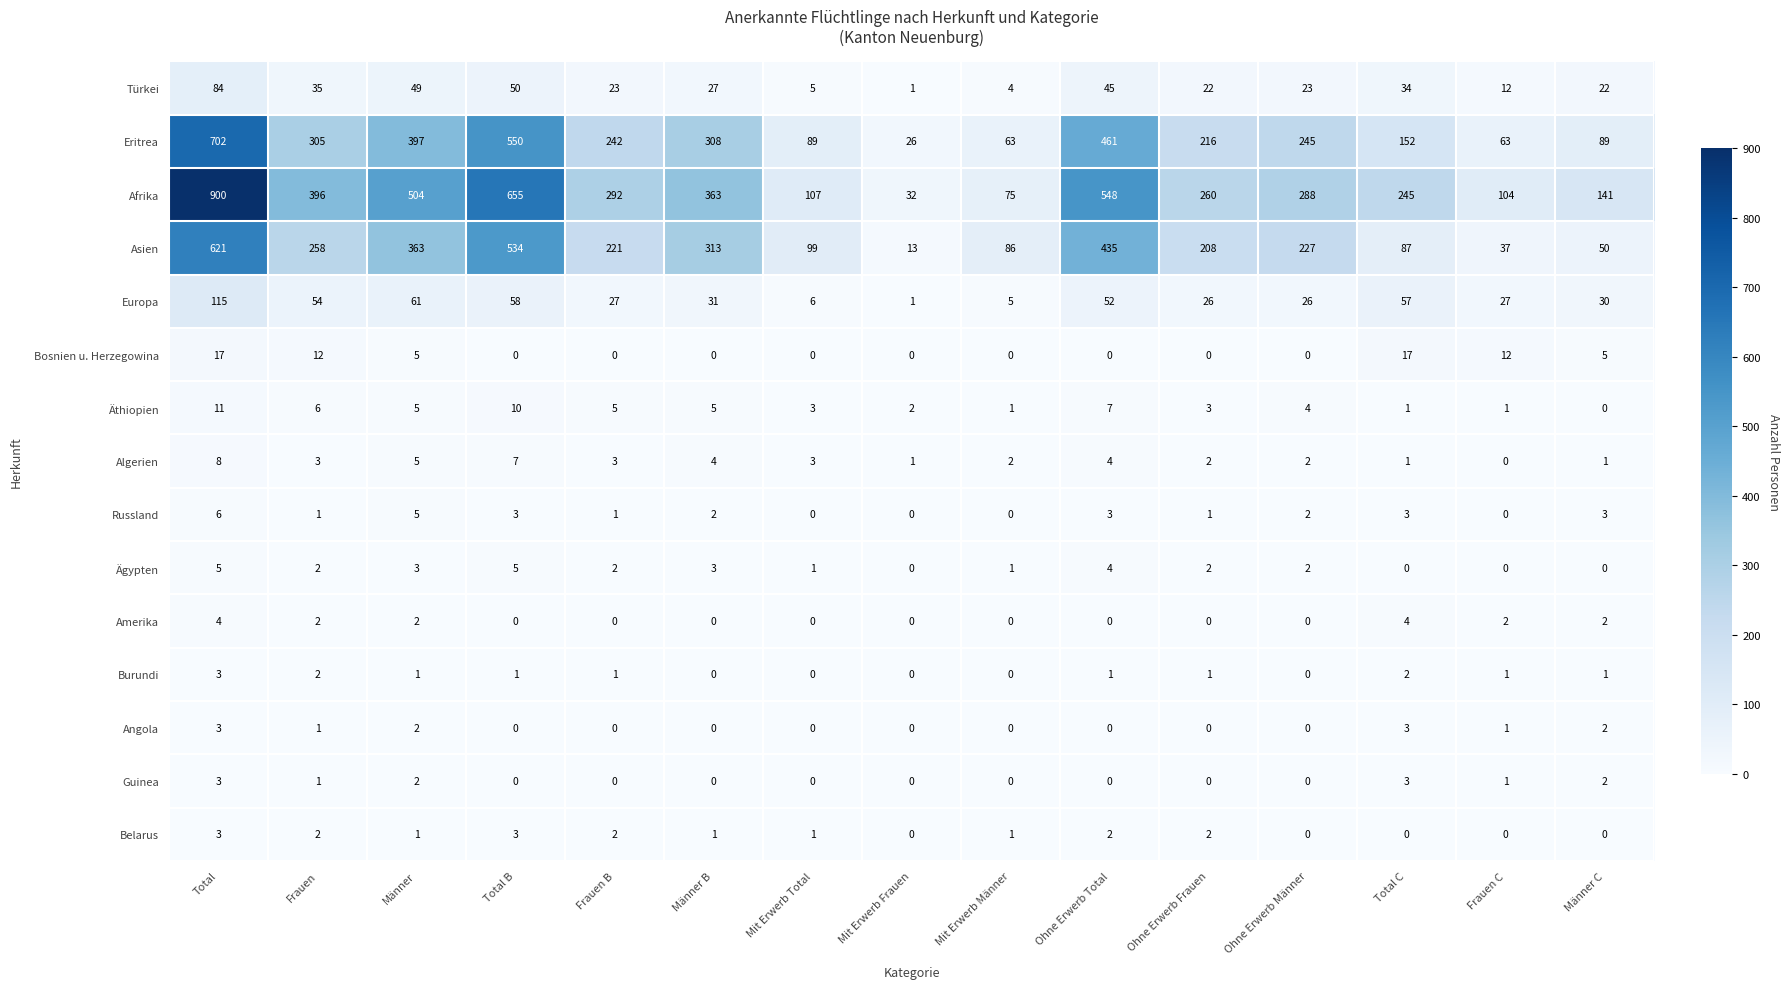

What is the difference between the second highest and second lowest values in the Guinea series?

3